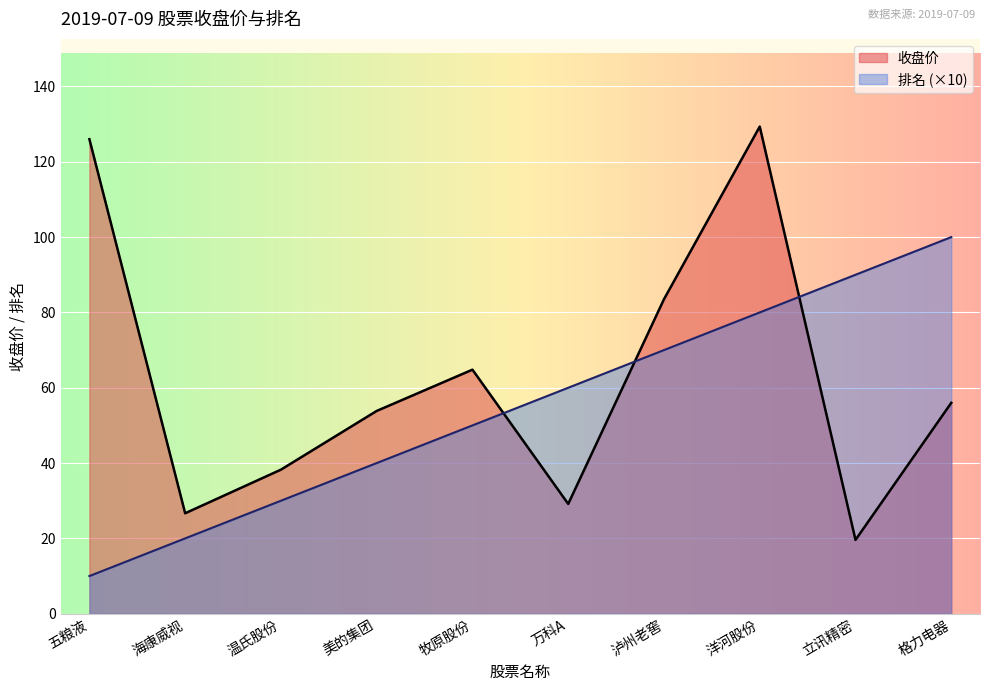

Which series has the largest total across all categories?

收盘价